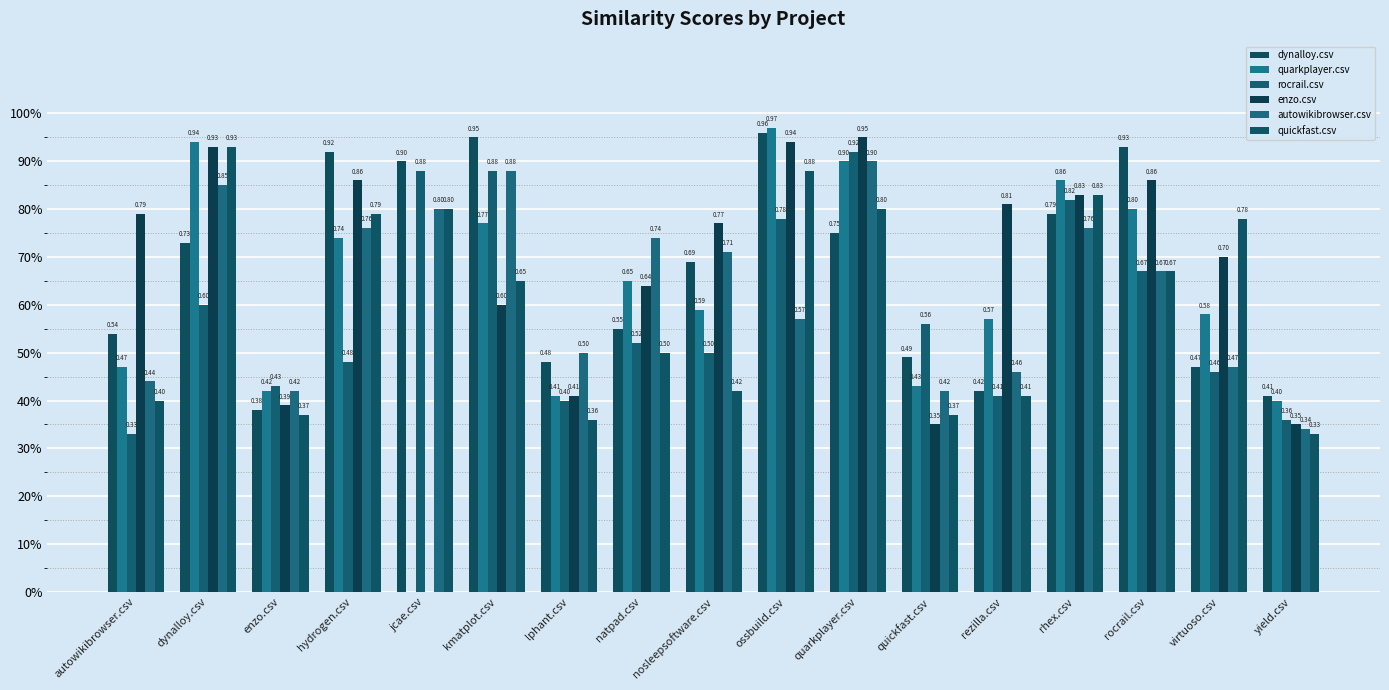

Are the bars horizontal?

No